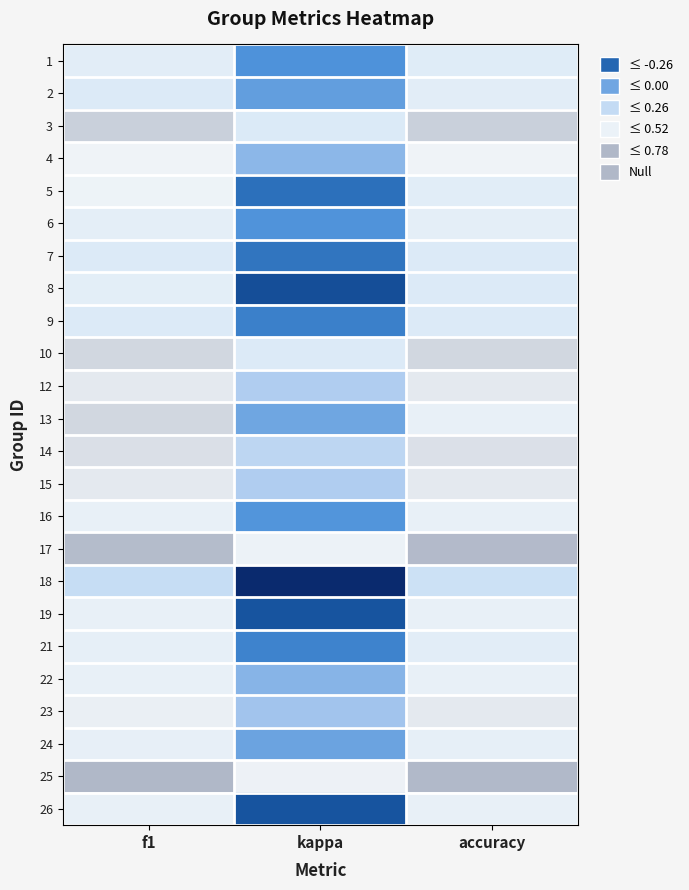

Rank the series at f1 from highest to lowest value.

25, 17, 3, 10, 13, 14, 12, 15, 23, 4, 5, 16, 19, 22, 26, 24, 21, 6, 8, 1, 7, 9, 2, 18